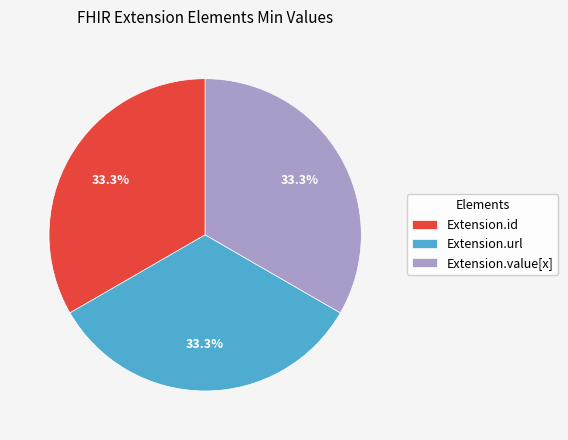

What portion of the pie excludes Extension.value[x]?

66.7%